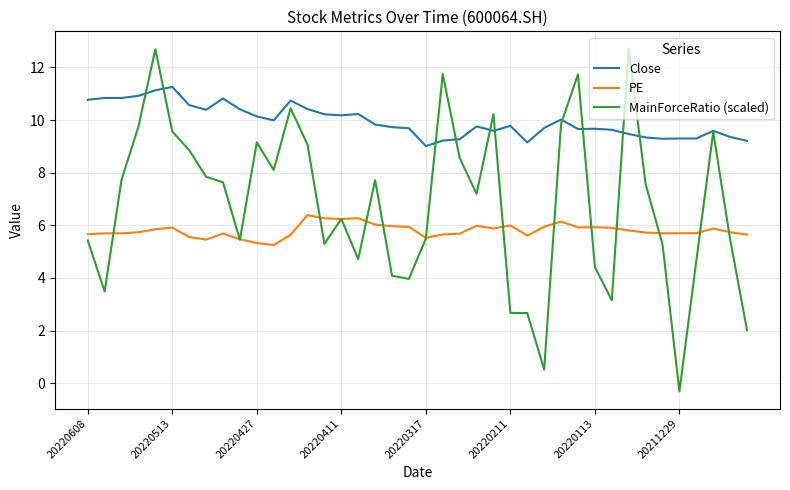

True or false: PE and Close cross at least once.

False